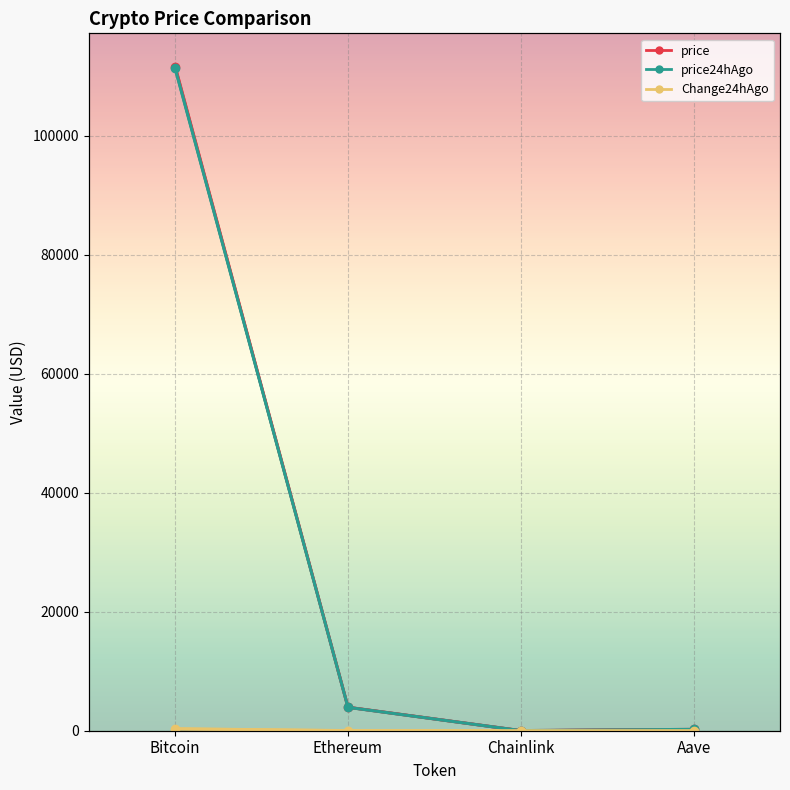

What is the average value of the price series?

28961.3